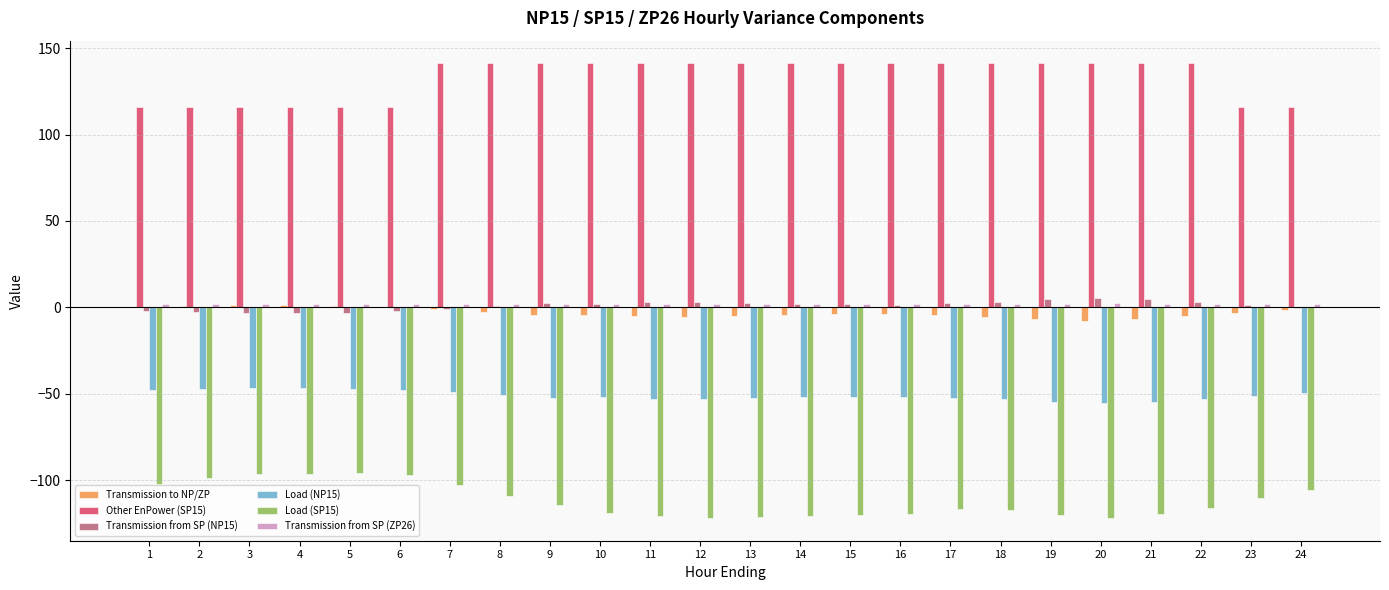

What is the greatest value displayed?

141.2